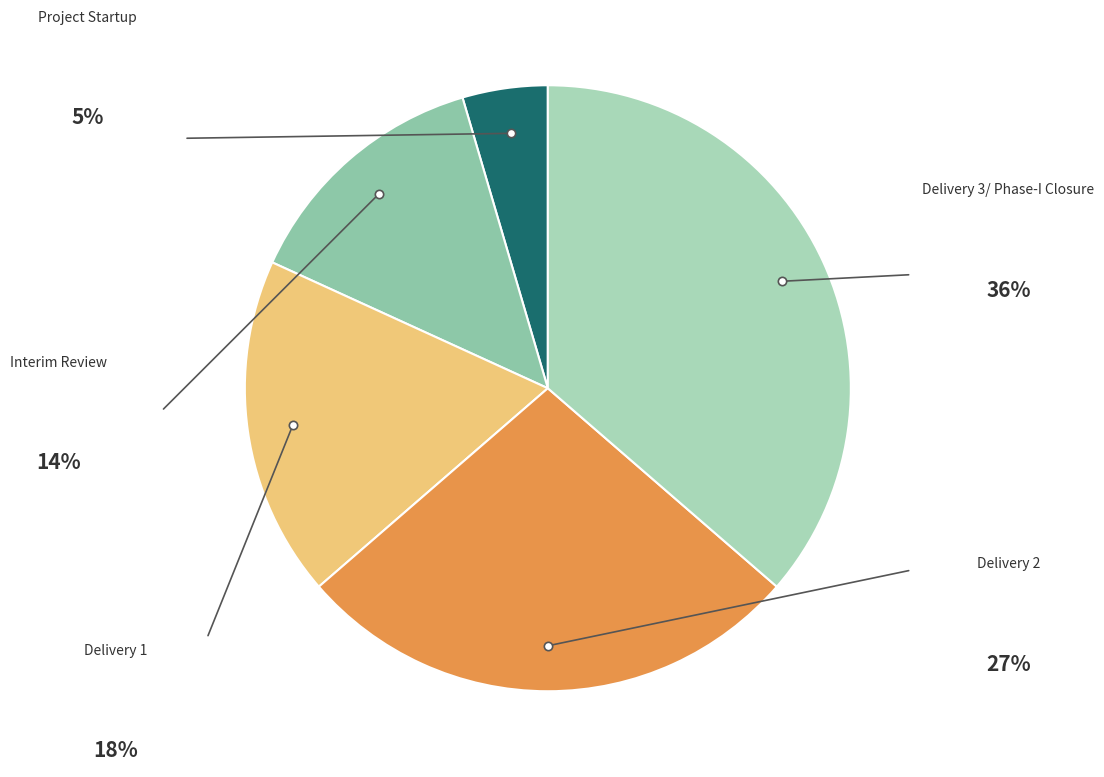

The Delivery 3/ Phase-I Closure slice represents 36% of the pie. True or false?

True